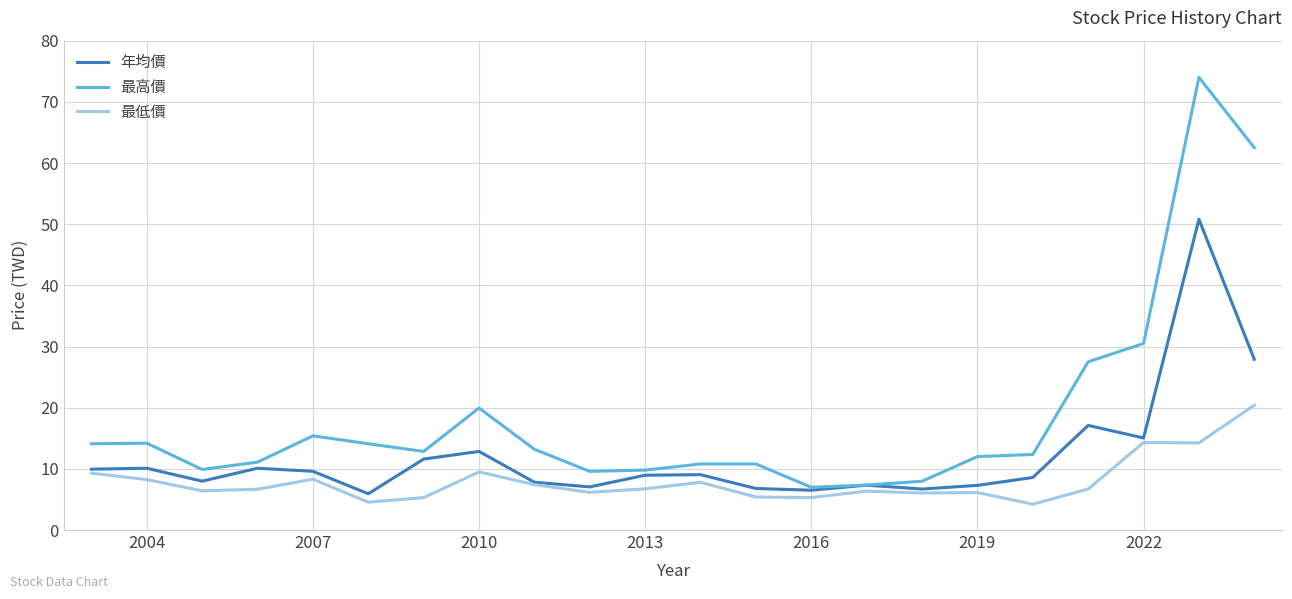

Which series has the largest total across all categories?

最高價